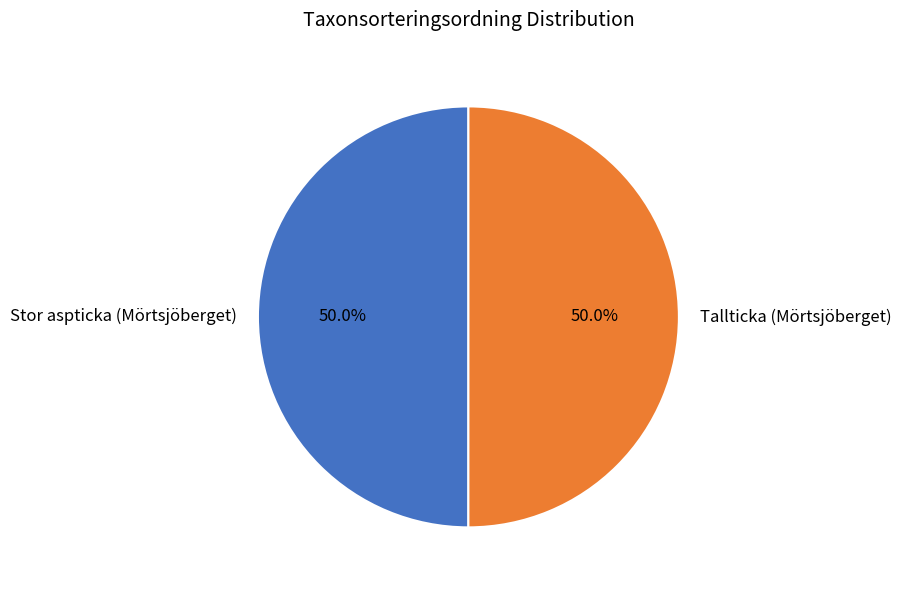

Is it true that Stor aspticka (Mörtsjöberget) is 50% of the pie?

True